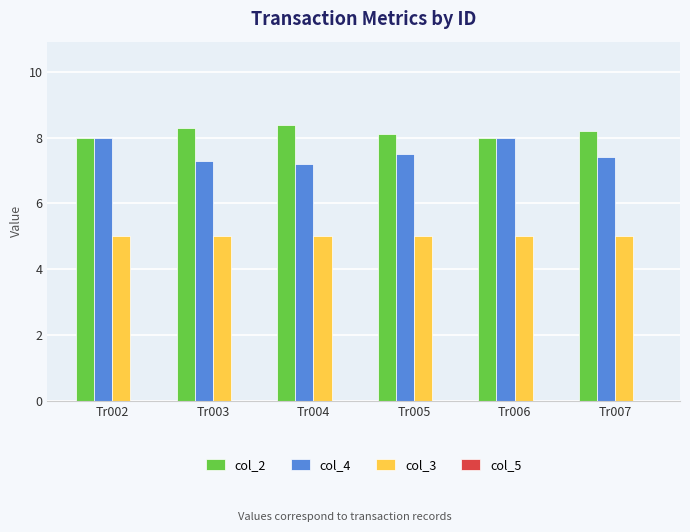

Are the bars grouped side by side (vs. stacked)?

Yes